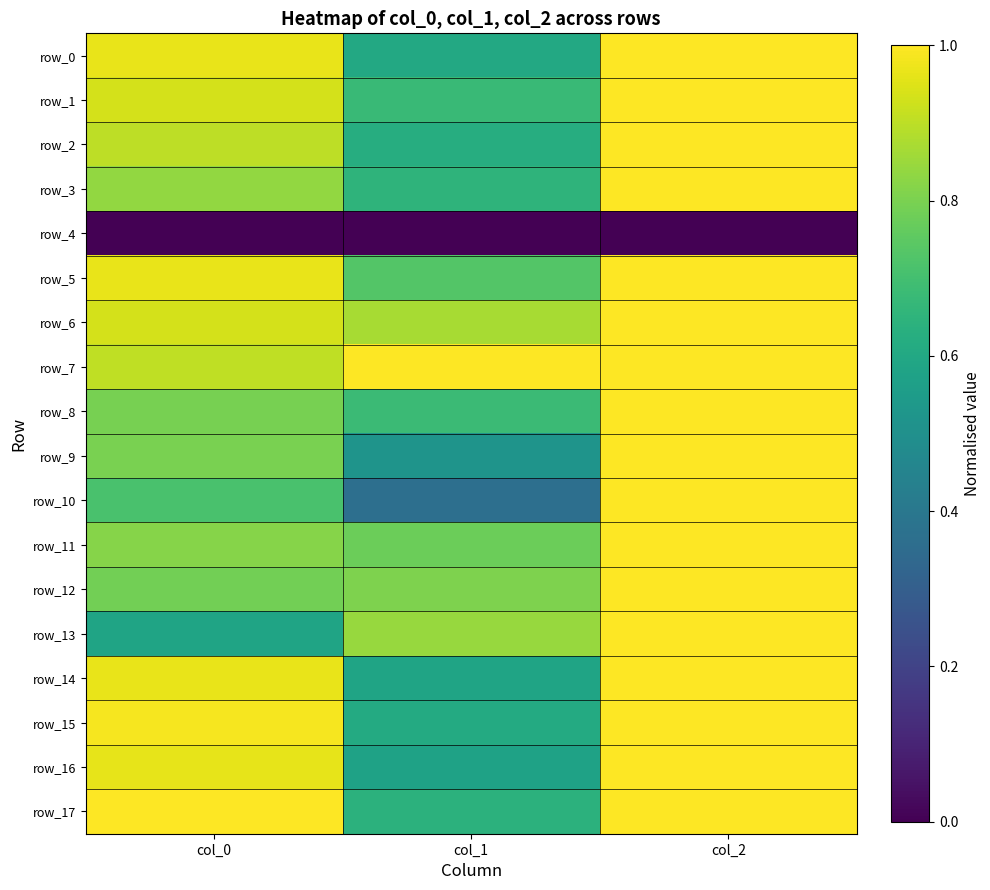

What is the difference between the maximum and minimum values in the row_12 series?

0.2